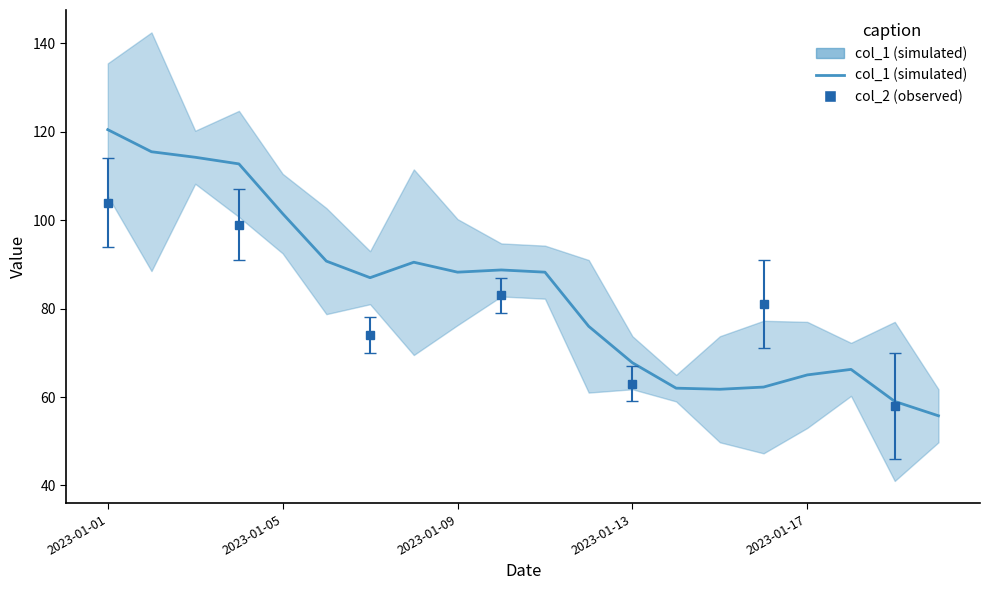

Between 2023-01-09 and 7, which is larger?

2023-01-09